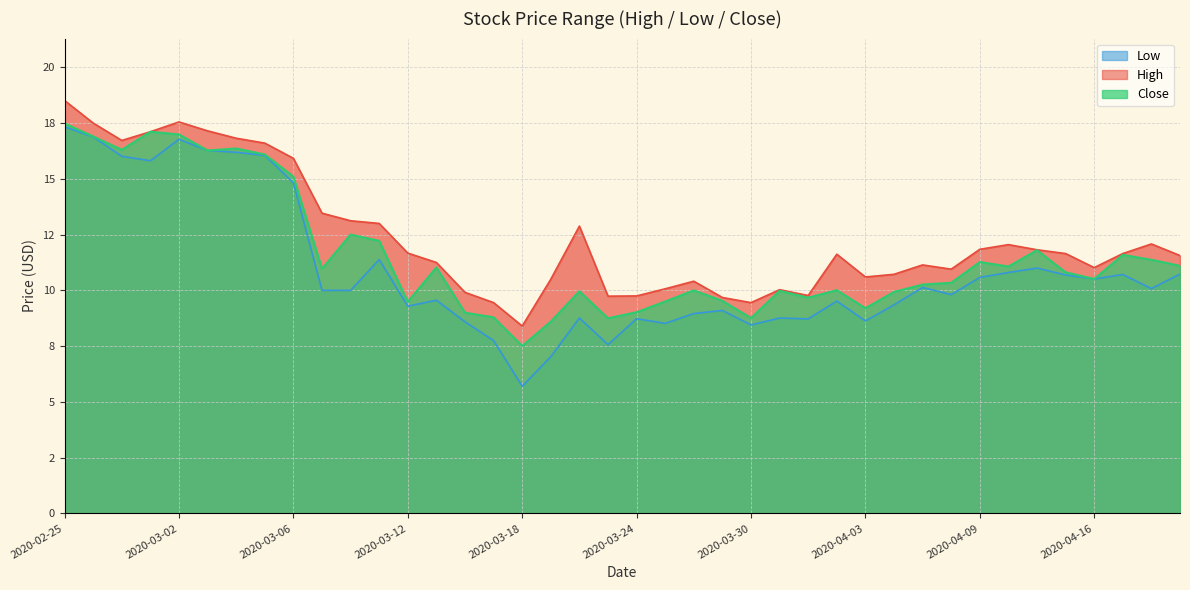

True or false: Low has a value of 15.0 at 2020-04-07.

False